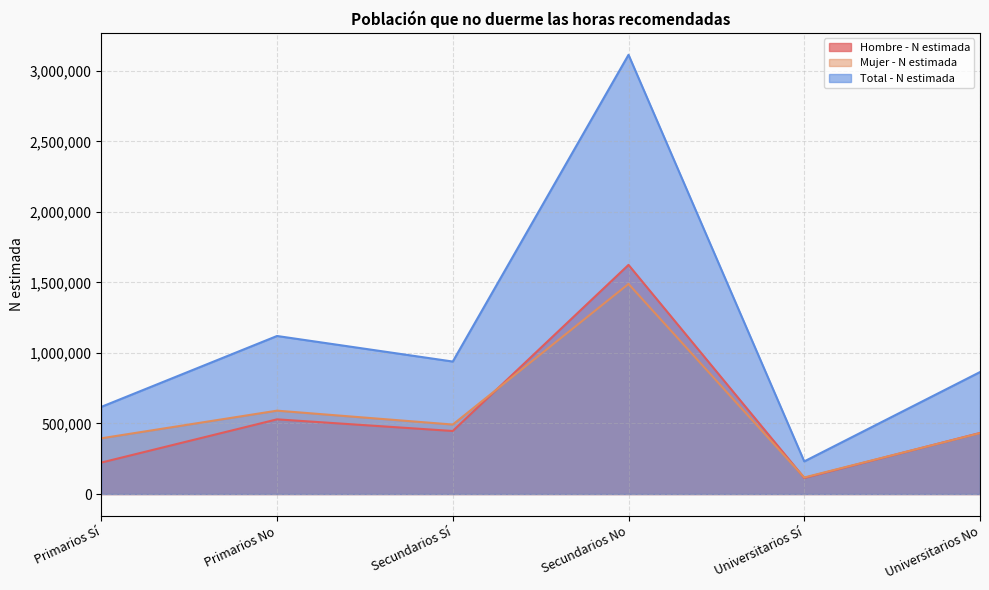

What is the difference between the maximum and minimum values in the Total - N estimada series?

2883354